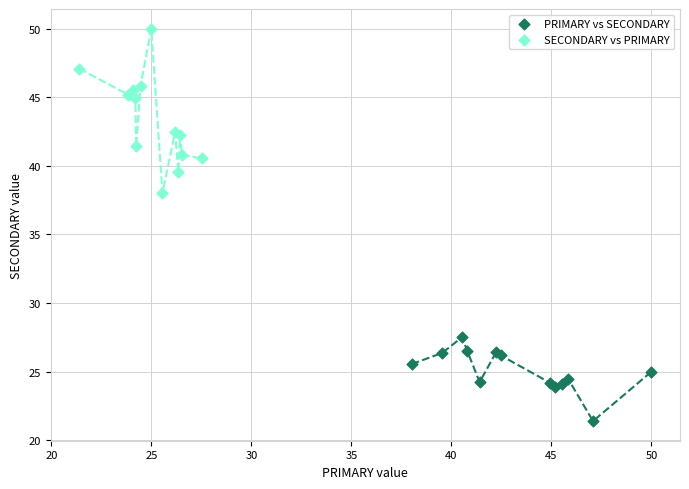

Which series contains the lowest Y value?

PRIMARY vs SECONDARY